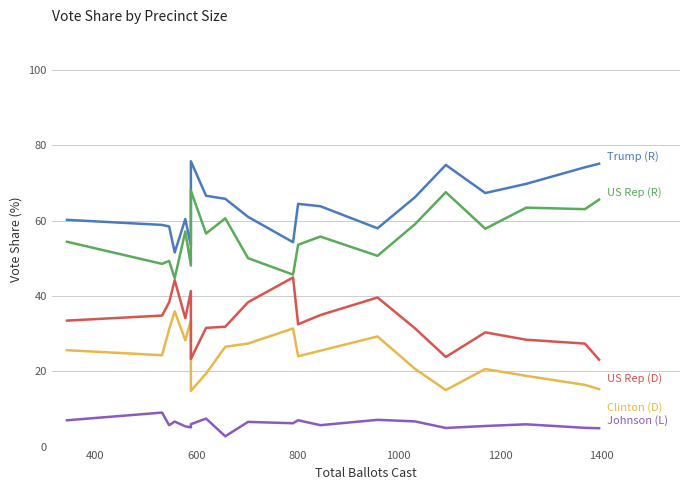

Reading left to right, list all the values displayed in this chart.

Trump (R): 60.2	58.8	58.4	51.5	60.4	53.3	75.7	66.6	65.8	61.0	54.2	64.4	63.8	57.9	66.2	74.7	67.3	69.7	74.1	75.1
Clinton (D): 25.6	24.2	31.1	35.9	28.2	33.4	14.8	19.4	26.5	27.4	31.4	24.0	25.4	29.2	20.6	15.0	20.6	18.8	16.4	15.3
US Rep (R): 54.4	48.5	49.3	44.7	57.1	48.0	67.9	56.5	60.6	50.0	45.6	53.6	55.7	50.6	59.0	67.5	57.8	63.4	63.0	65.5
US Rep (D): 33.4	34.8	38.3	44.2	34.1	41.3	23.3	31.5	31.8	38.3	44.9	32.5	34.9	39.6	31.4	23.8	30.3	28.4	27.3	23.1
Johnson (L): 7.0	9.0	5.7	6.6	5.4	5.1	5.9	7.4	2.7	6.6	6.2	7.0	5.7	7.1	6.7	4.9	5.5	5.9	5.0	4.9